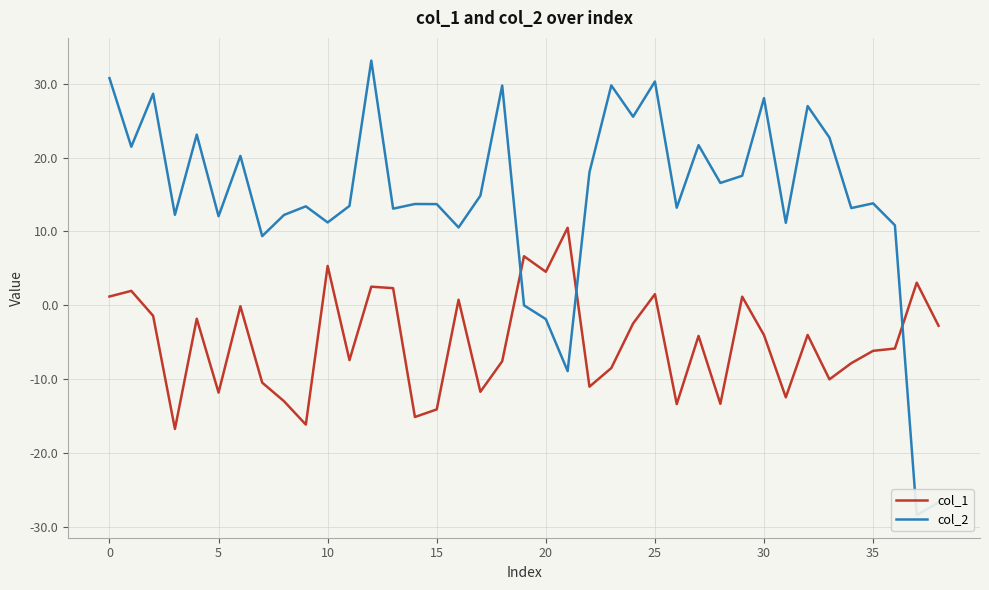

Is this an area chart (filled region under the line)?

No